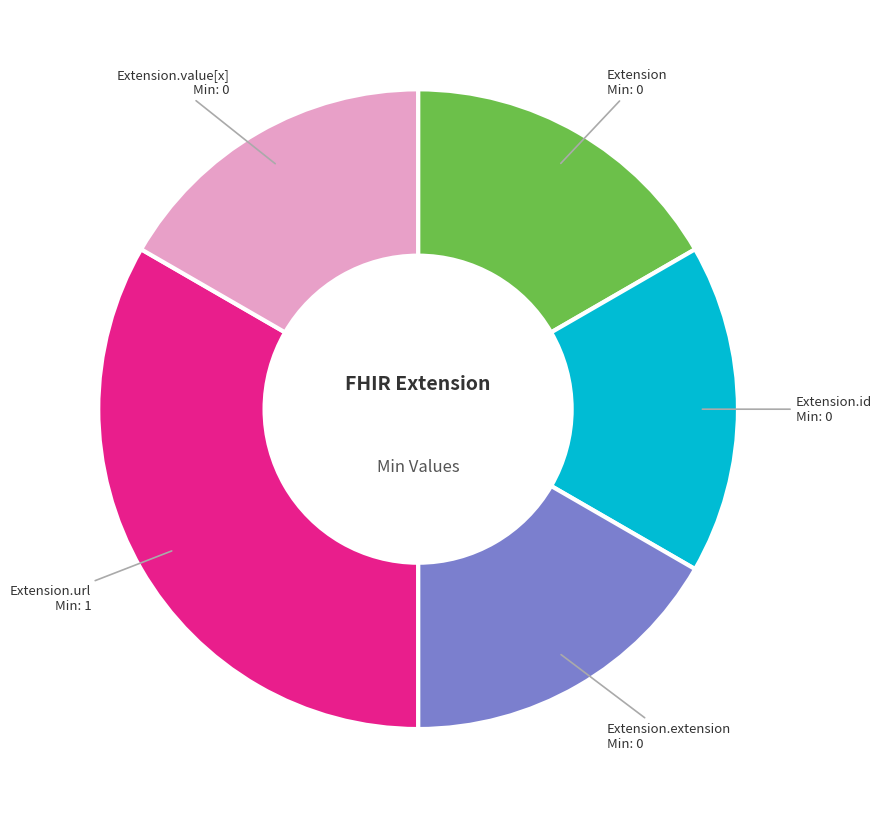

Is there a majority slice in this chart?

No